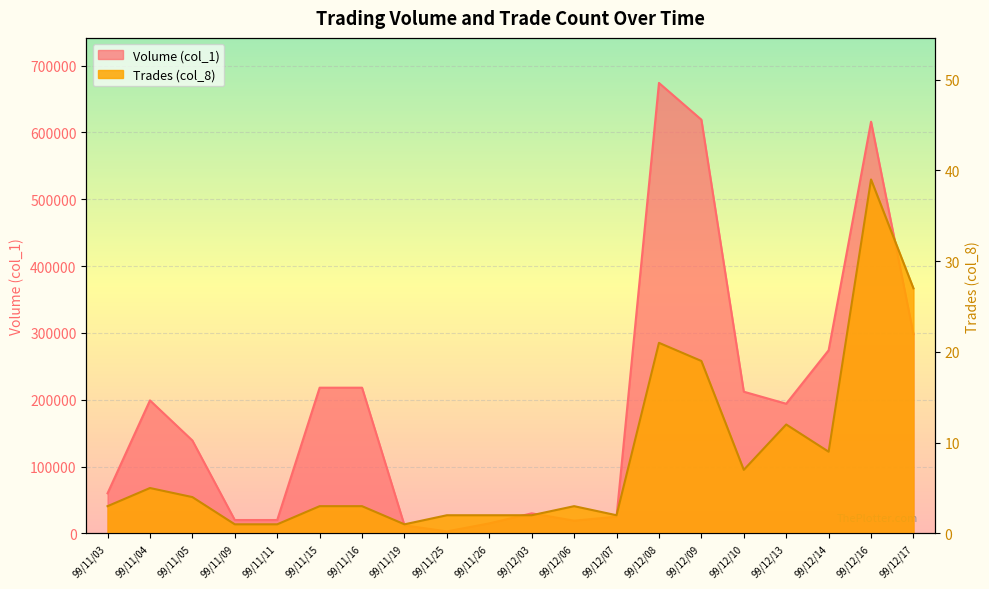

Which series has the largest total across all categories?

Volume (col_1)